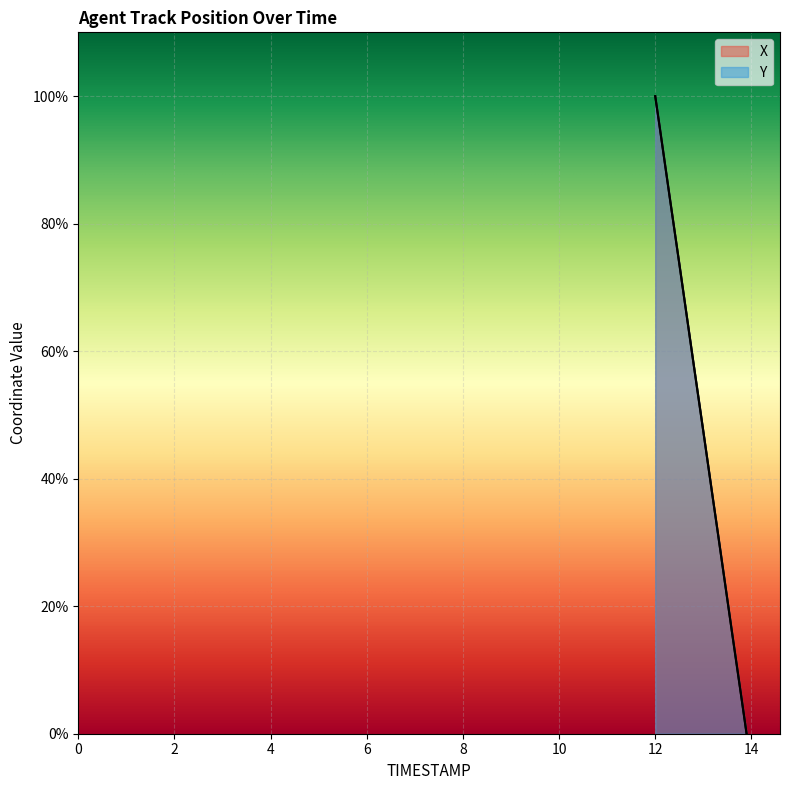

List the series in order of their peak value, lowest first.

X, Y